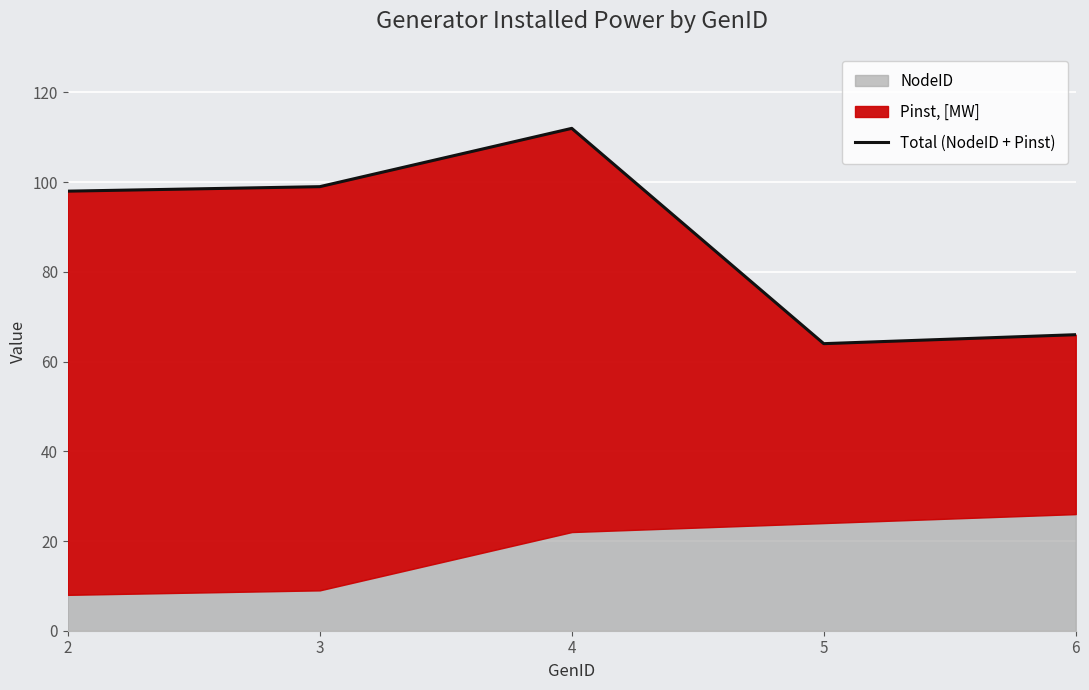

Reading right to left, what are all the values shown in this chart?

6=66	5=64	4=112	3=99	2=98